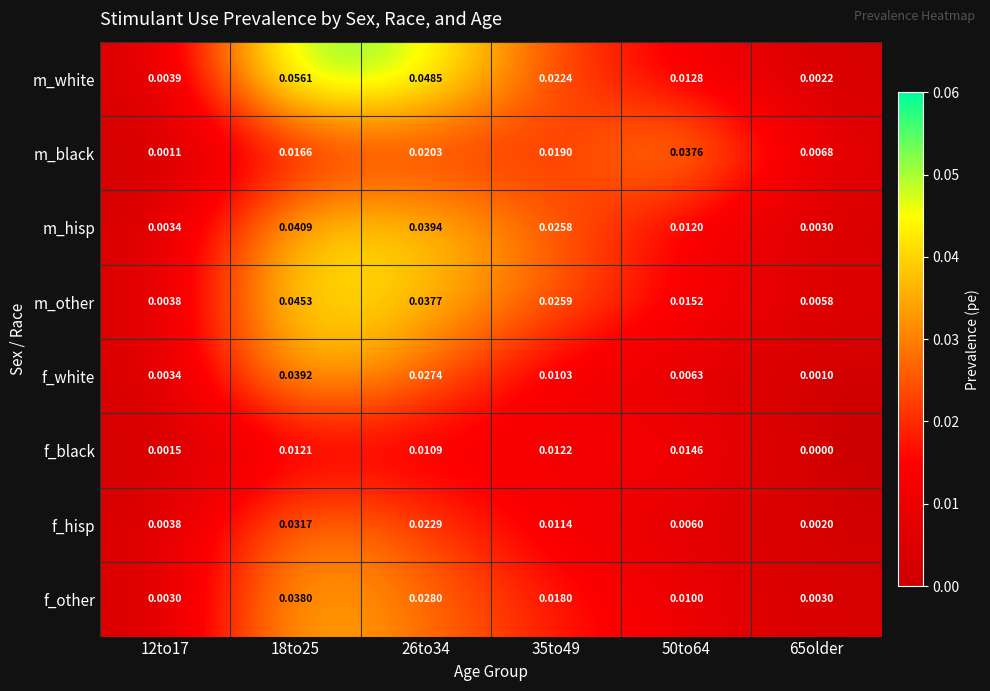

Is the value of m_white at 35to49 greater than the value of f_other at 35to49?

Yes